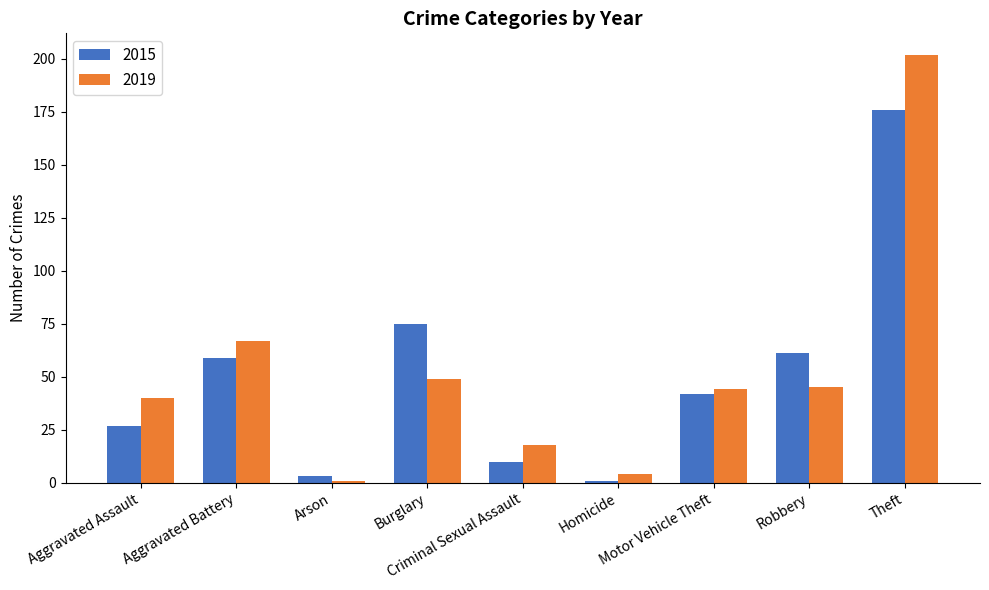

How many data points in 2019 are less than 44?

4